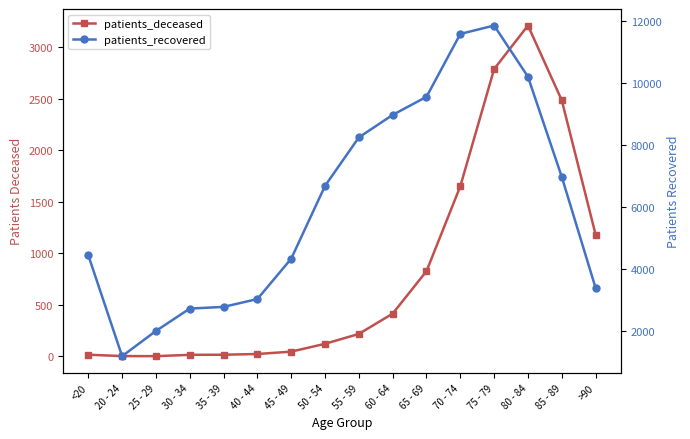

What is the total value across all series at 70 - 74?

13236